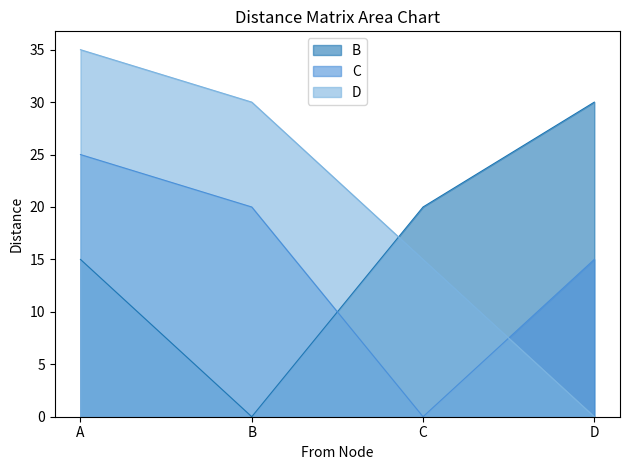

Reading right to left, transcribe all the data shown in this chart.

B: D=30	C=20	B=0	A=15
C: D=15	C=0	B=20	A=25
D: D=0	C=15	B=30	A=35